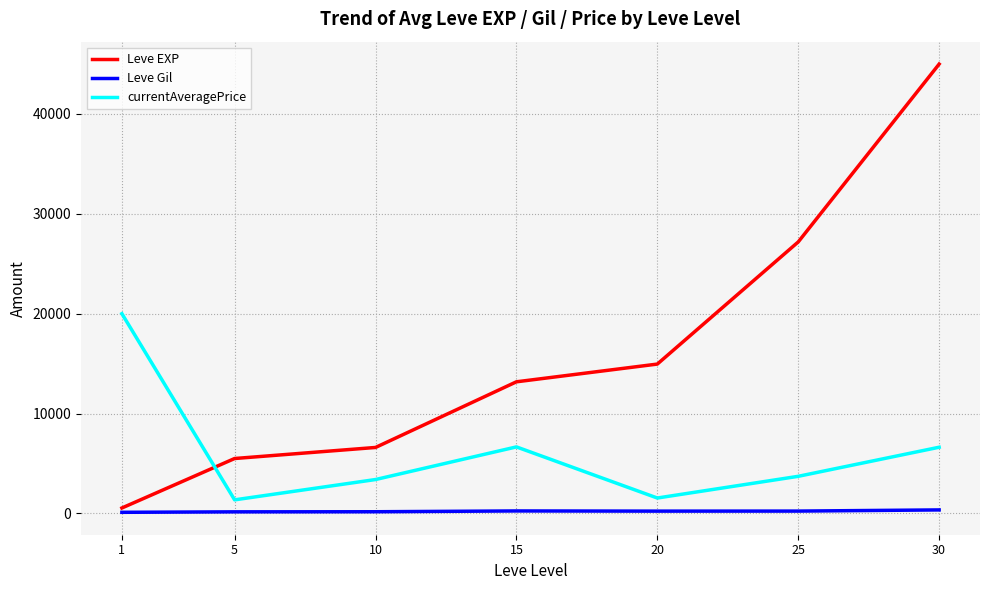

True or false: Leve Gil and currentAveragePrice intersect in this chart.

False